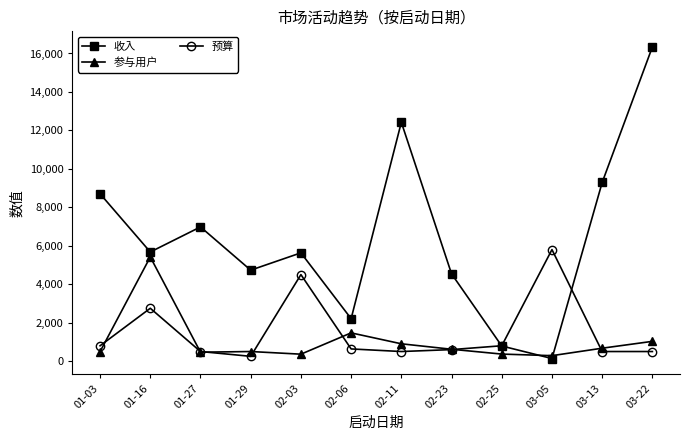

What is the sum of the 收入 values at 02-25 and 03-05?

924